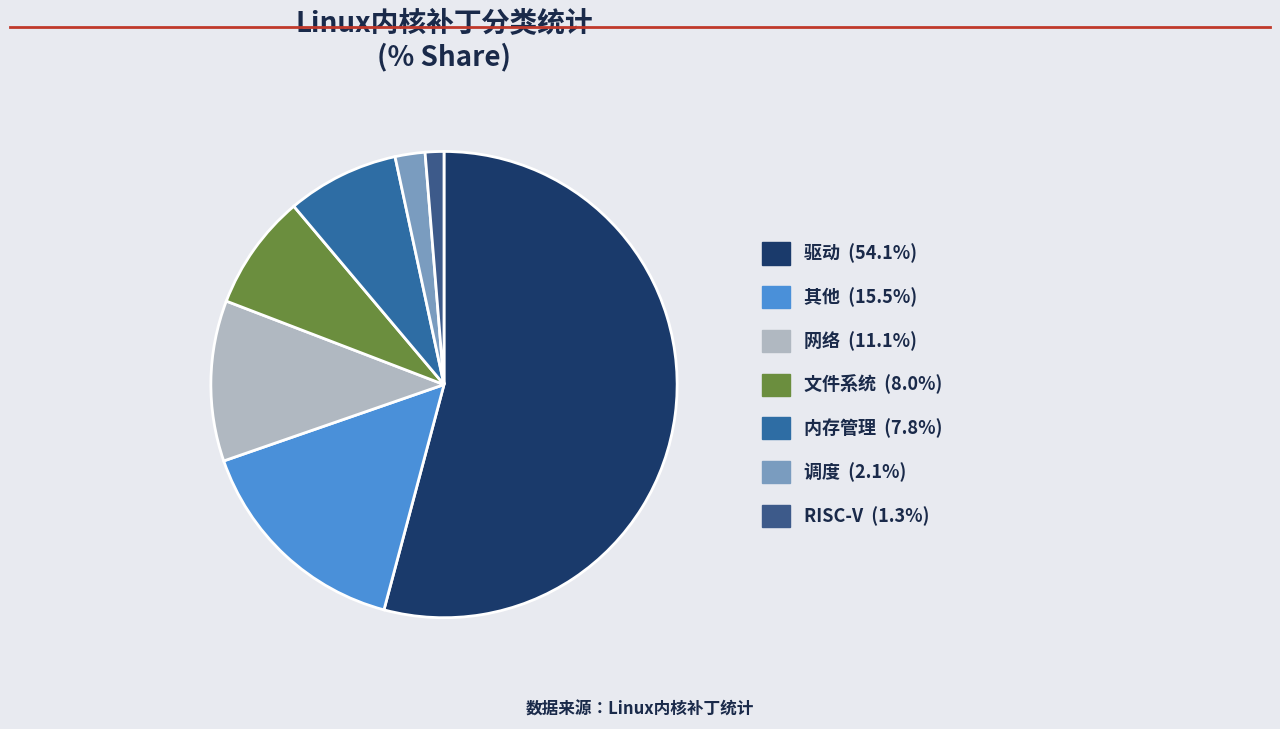

The 文件系统 slice represents 8% of the pie. True or false?

True